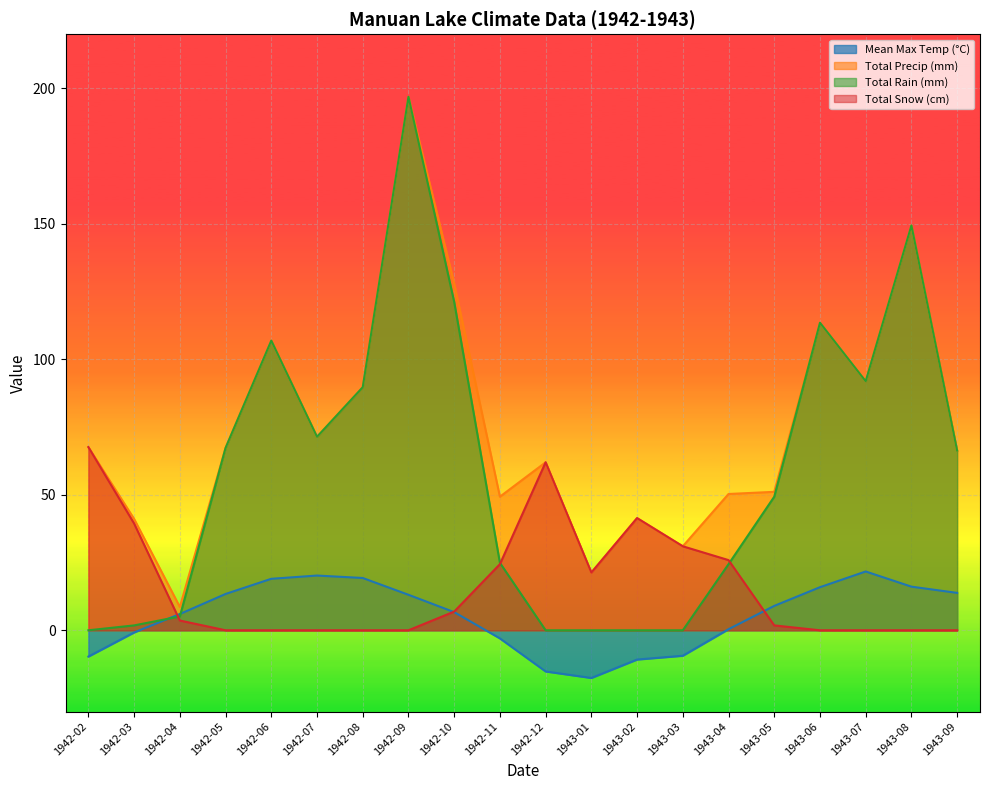

What position from the right is 1942-03?

19